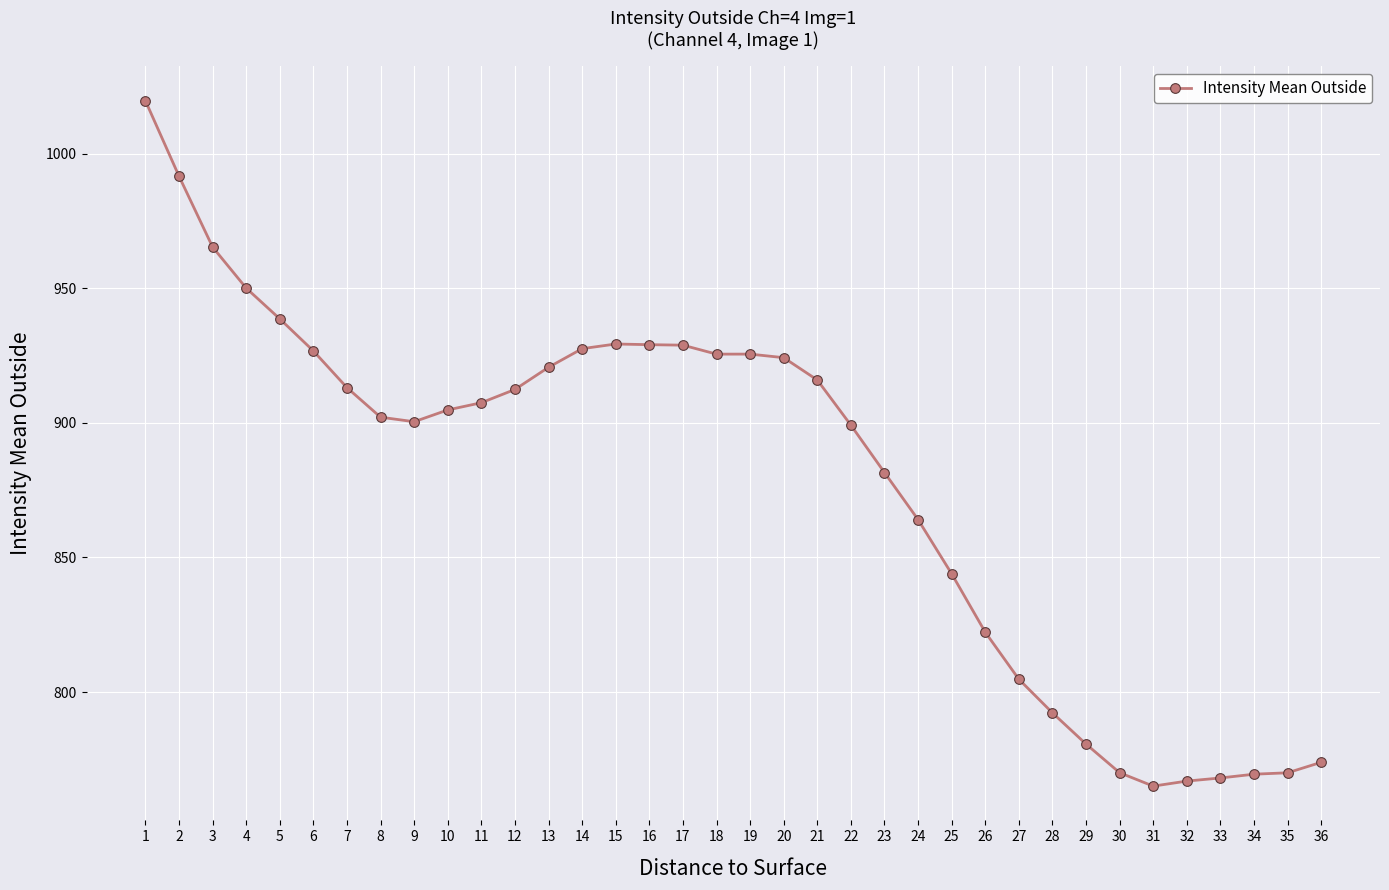

What is the difference between the values at 11 and 2?

84.2